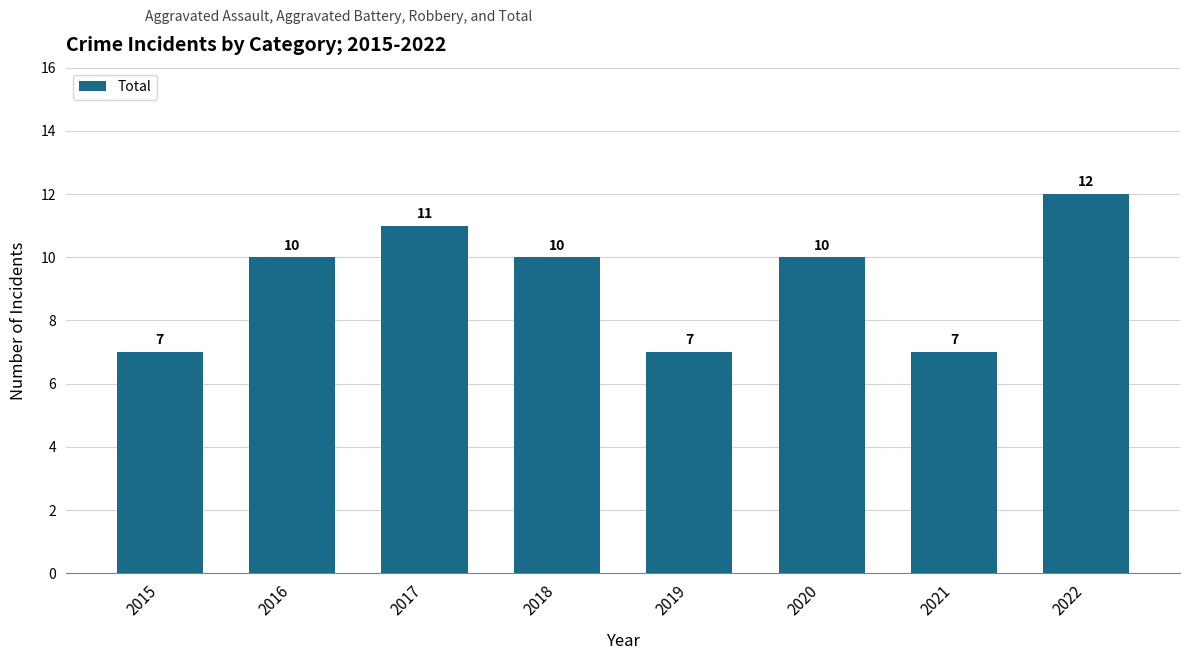

What is the value of the 1st bar from the left?

7